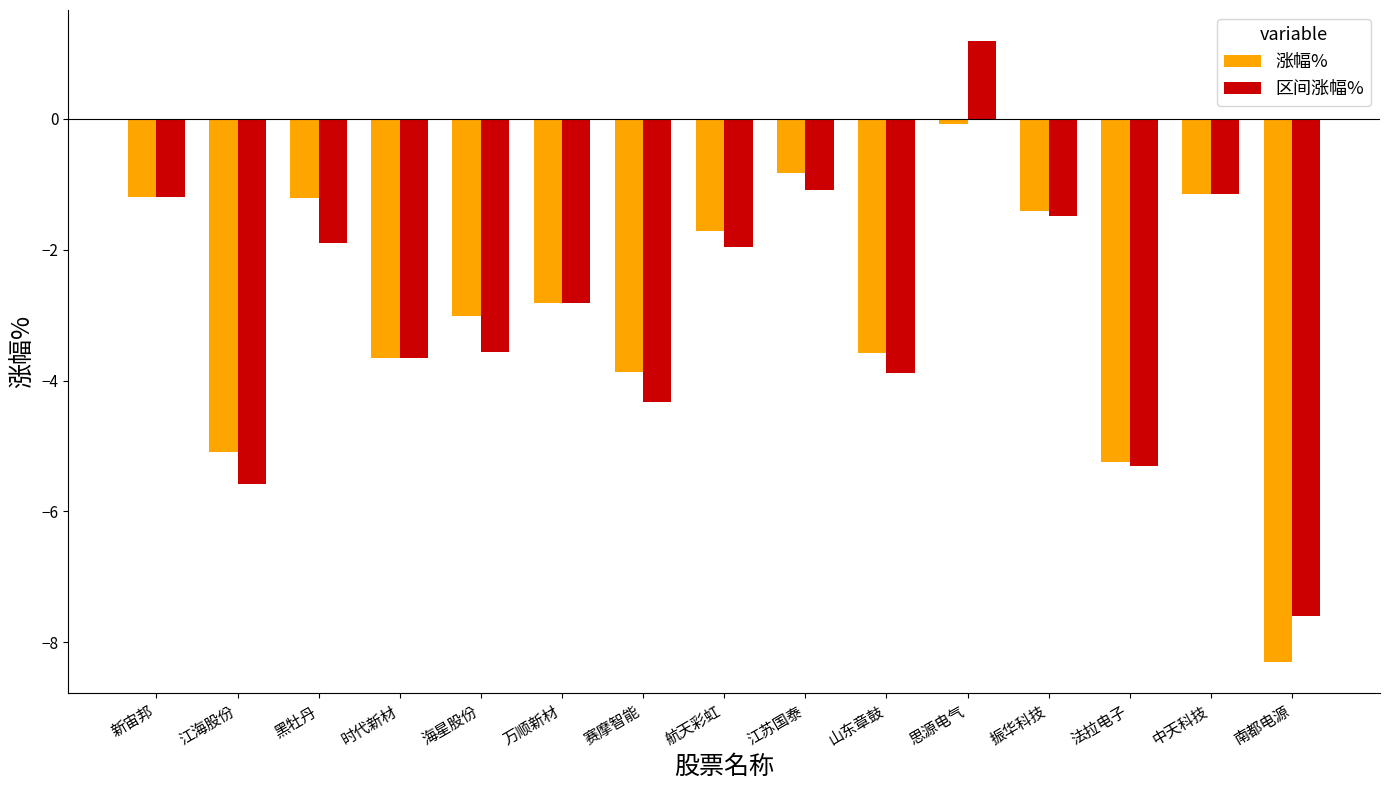

What is the minimum value shown in the chart?

-8.3